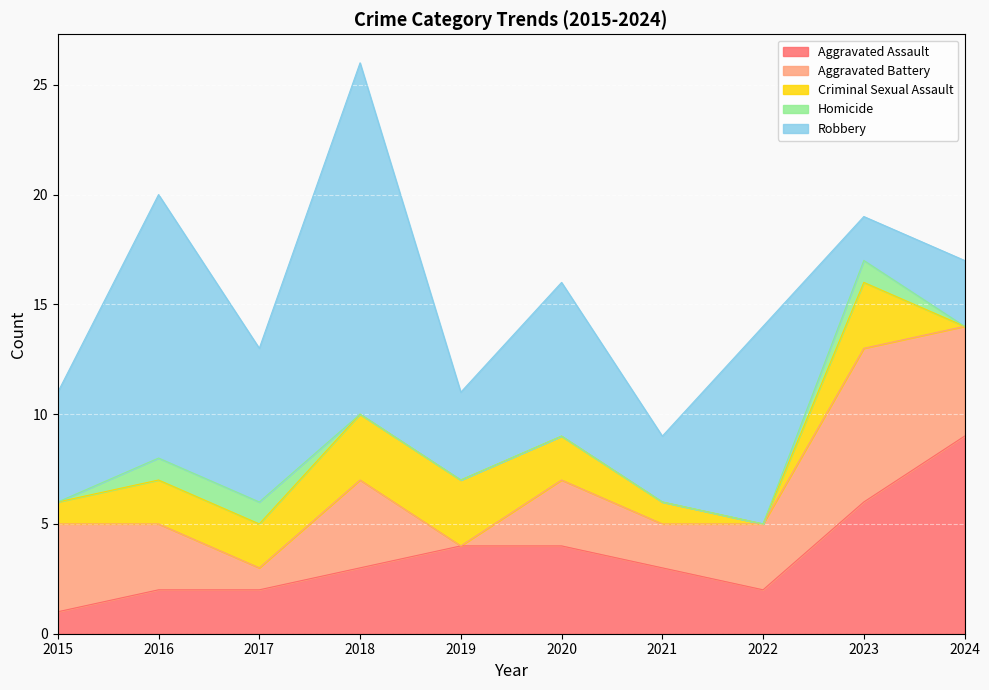

The Criminal Sexual Assault series shows 0 at 2024. True or false?

True